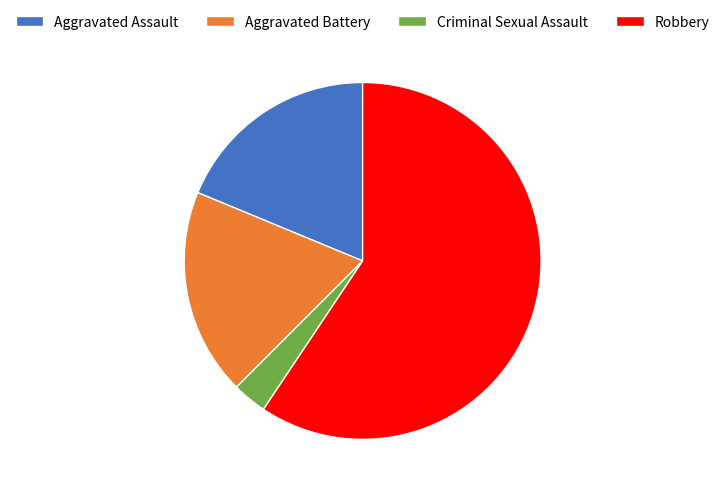

Which category has the smallest portion of the pie?

Criminal Sexual Assault